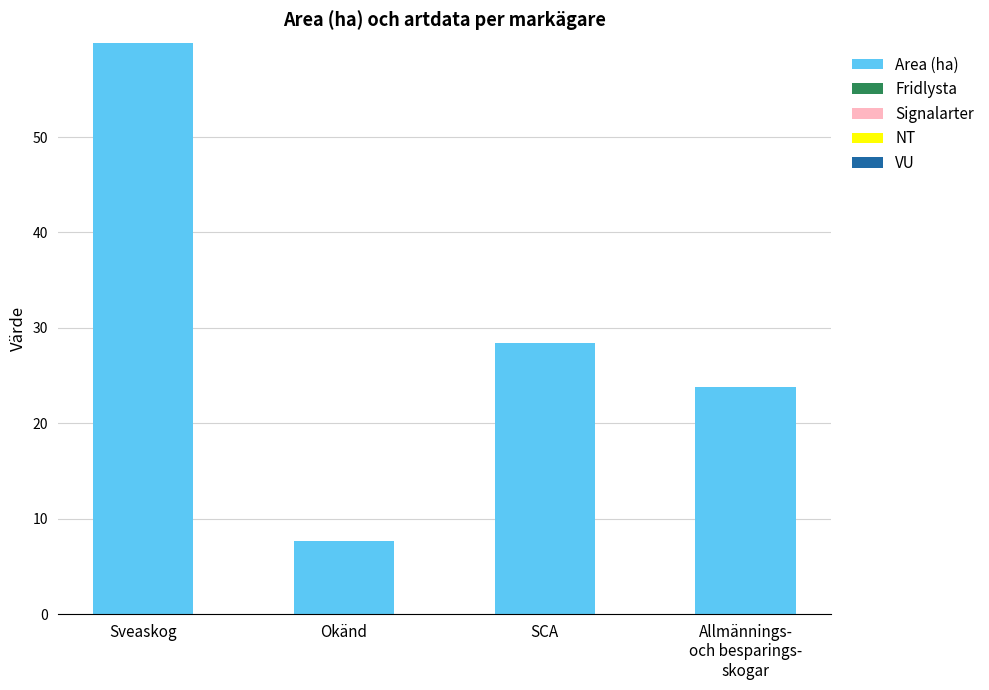

The value at SCA is 13.2. True or false?

False